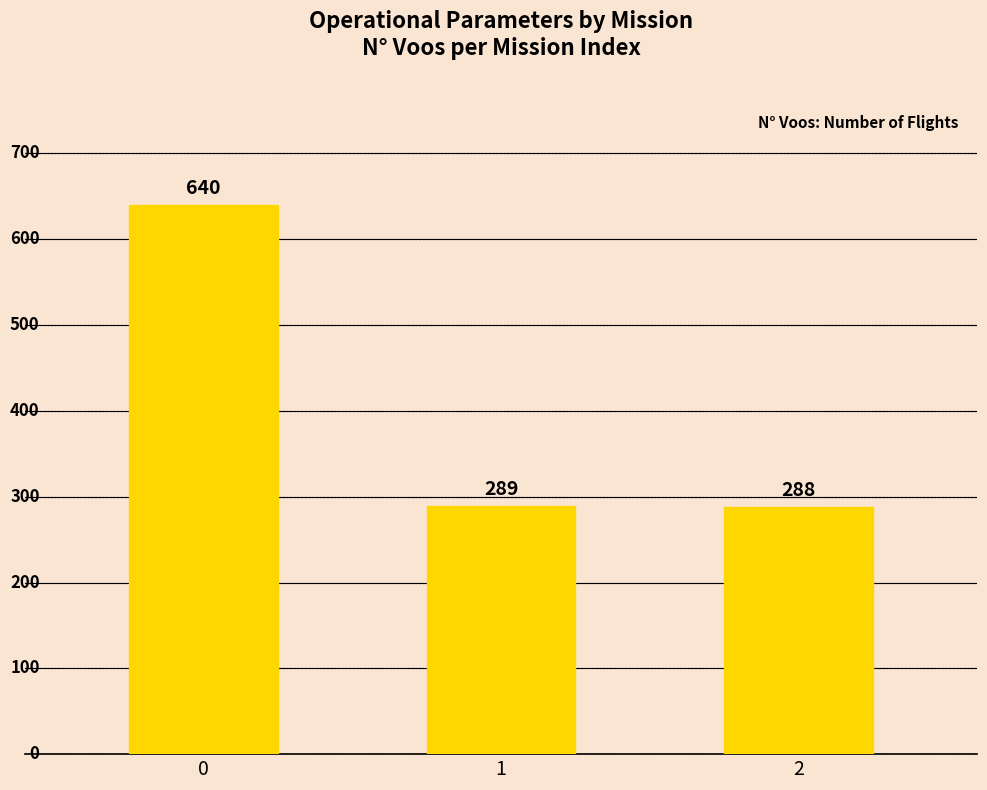

What is the change in value from 0 to 1?

-351